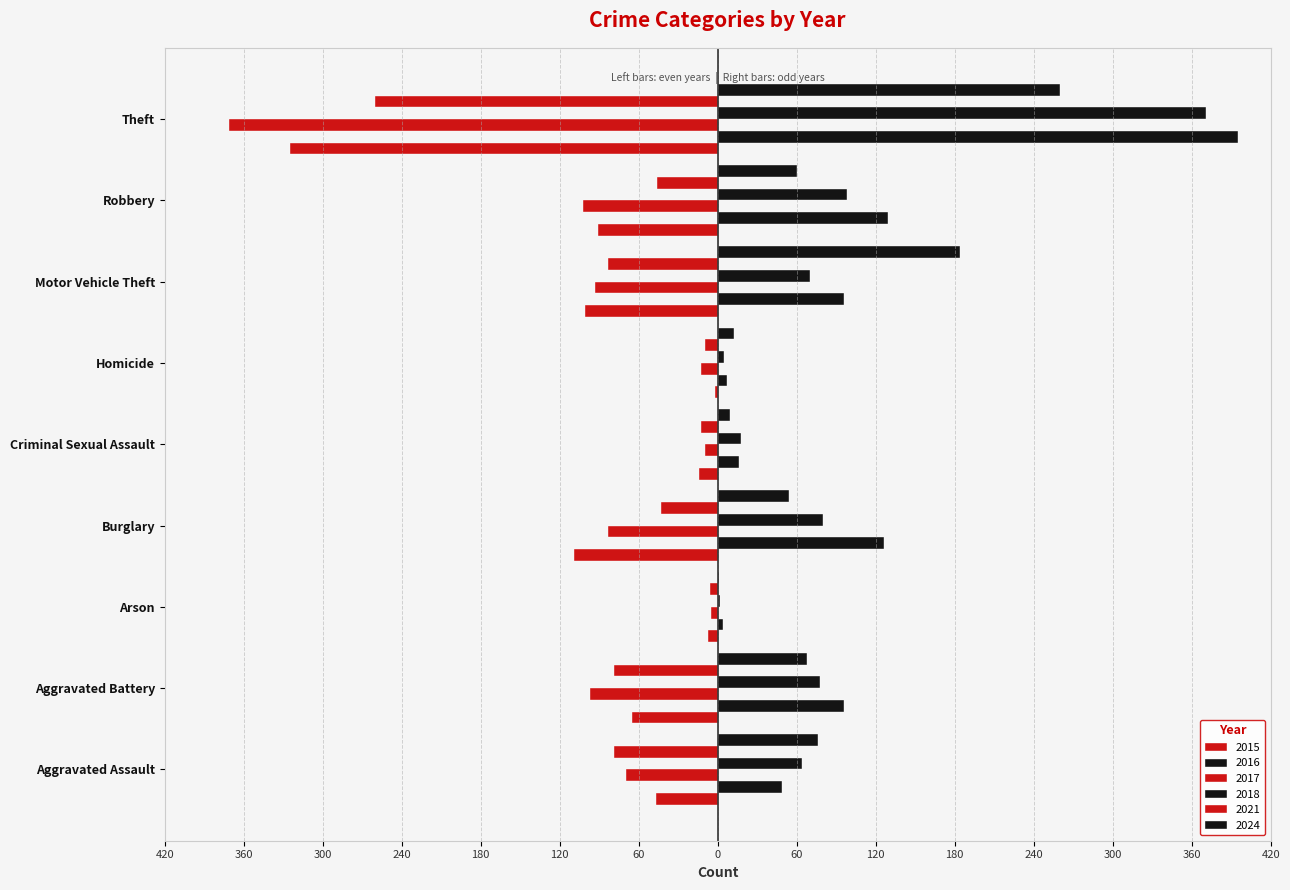

Are the bars horizontal?

Yes